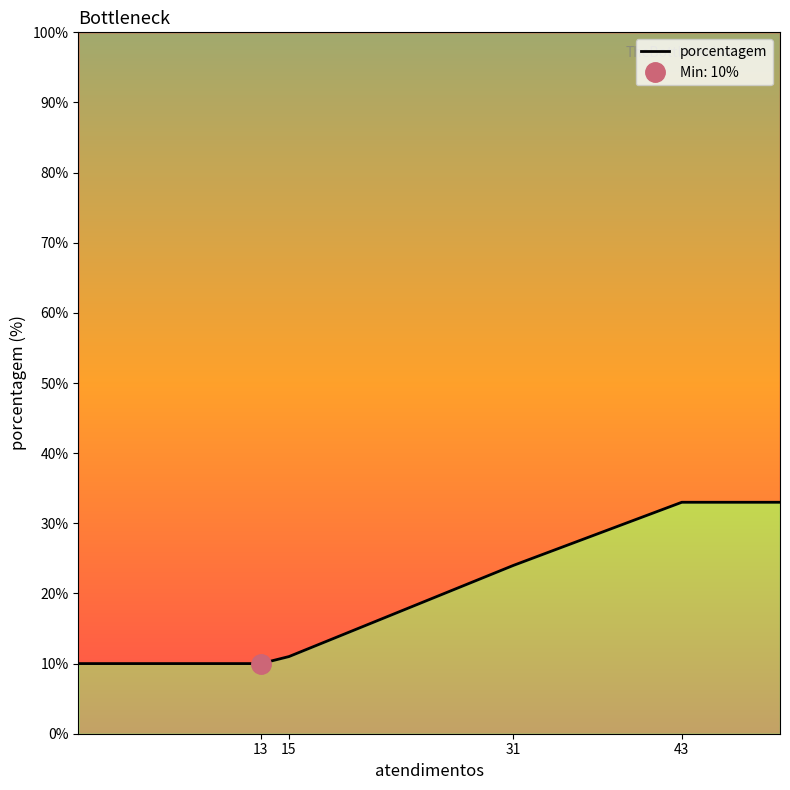

The value at CCR is 6. True or false?

False